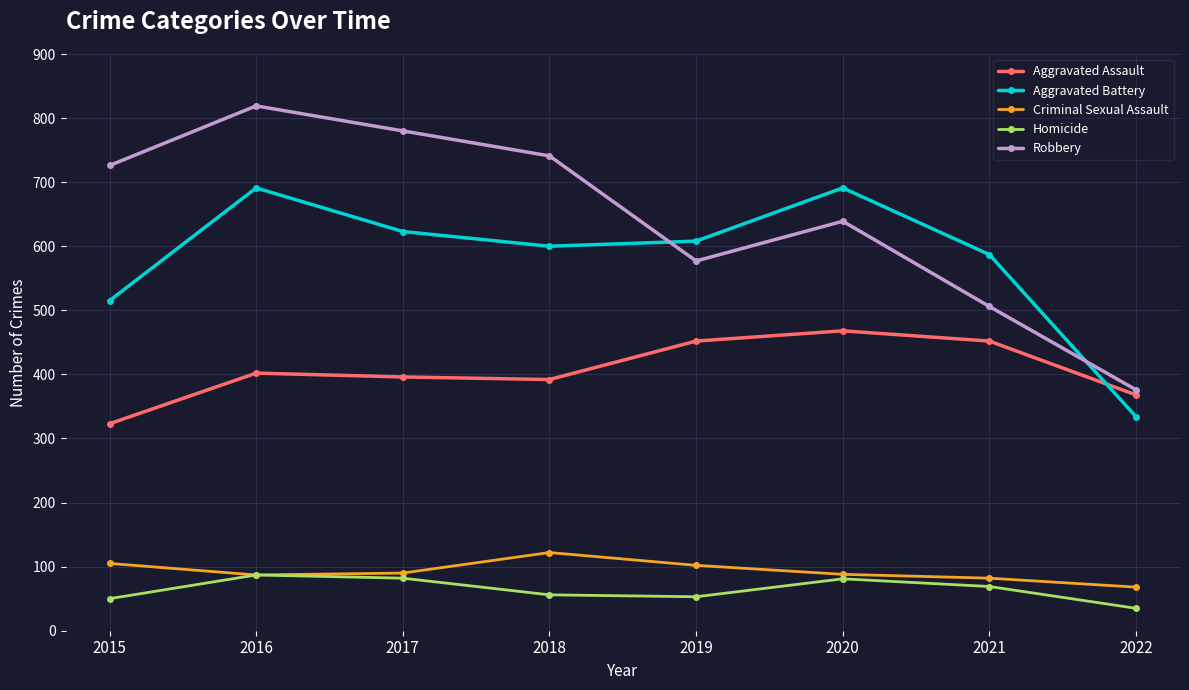

True or false: Robbery has a value of 241 at 2016.

False